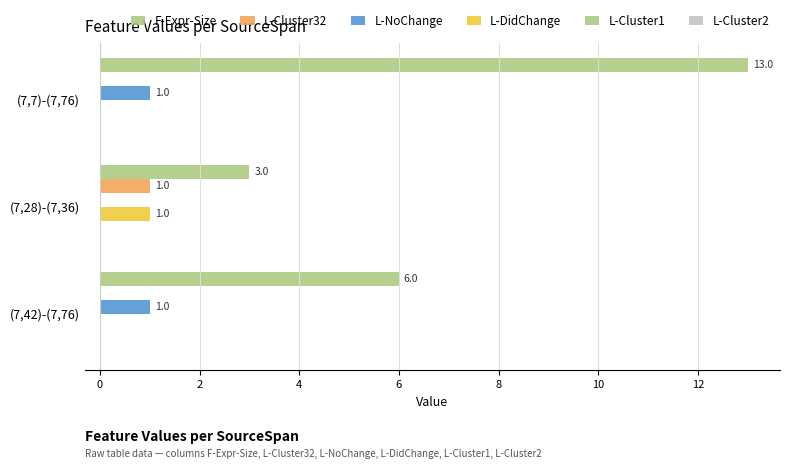

How many categories are shown in the chart?

3